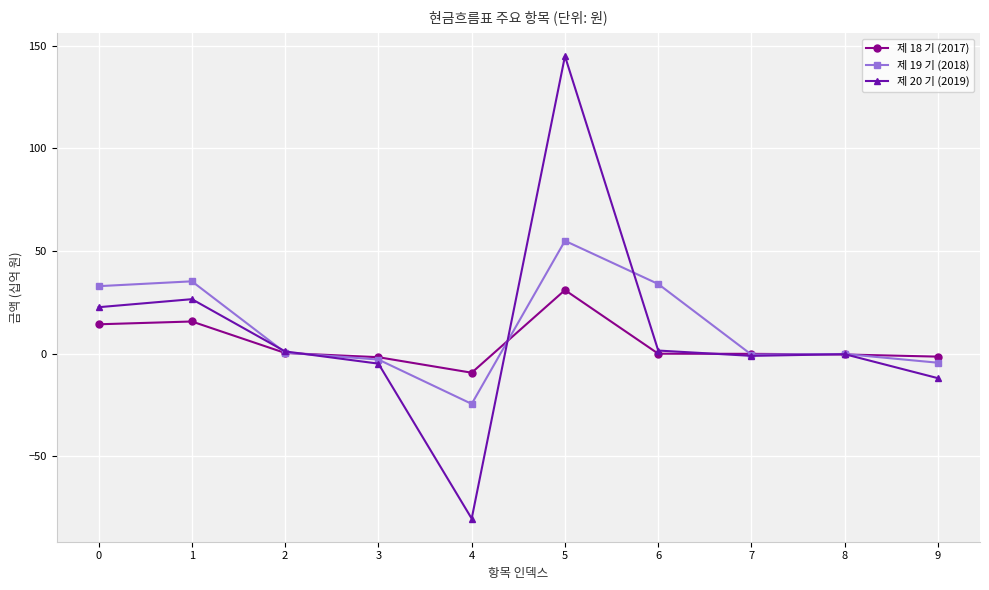

What is the spread (max minus min) of values at 2?

0.8